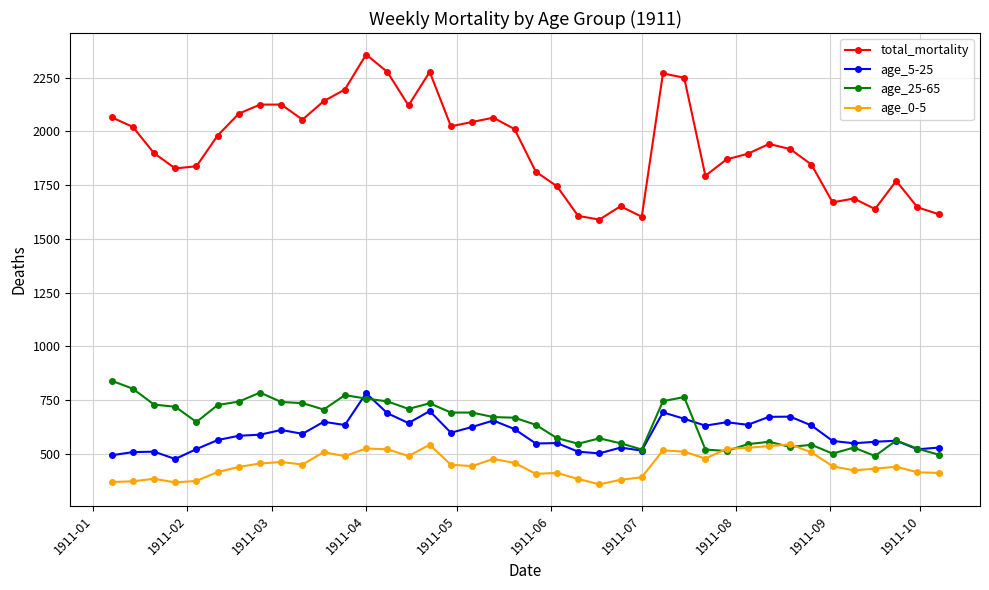

What is the maximum value for total_mortality?

2358